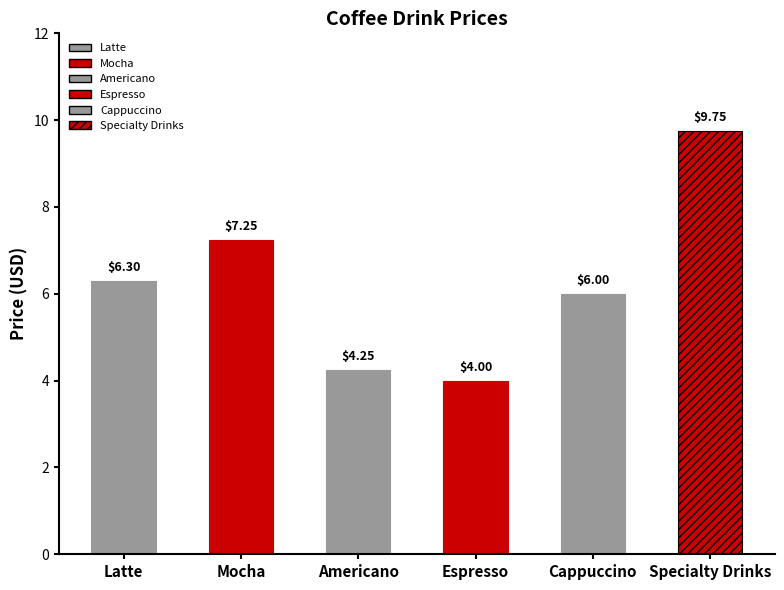

At which label is the value closest to 6?

Cappuccino